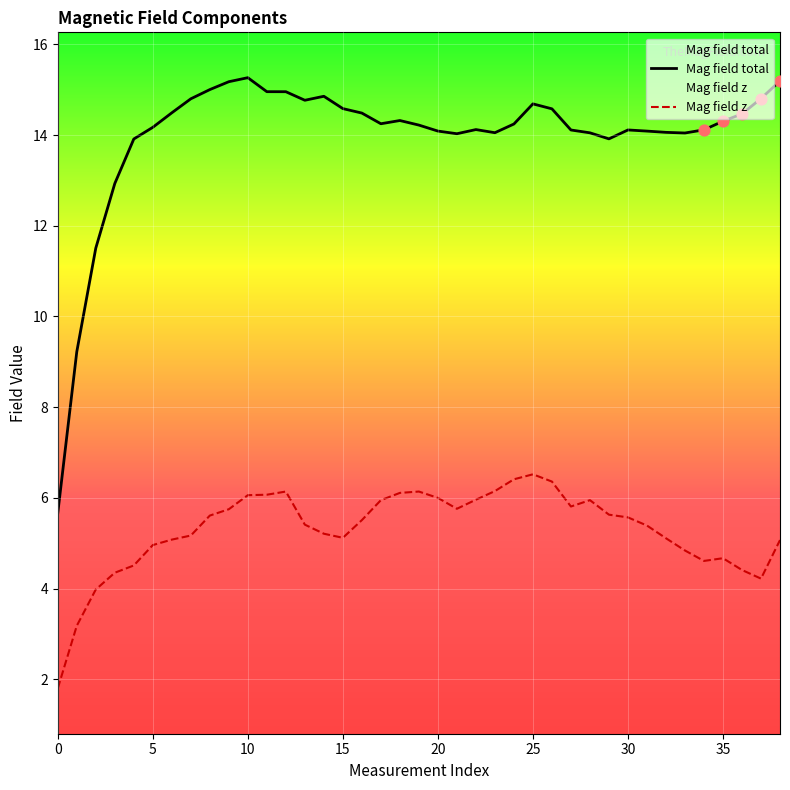

At how many categories does at least one series exceed 14?

33